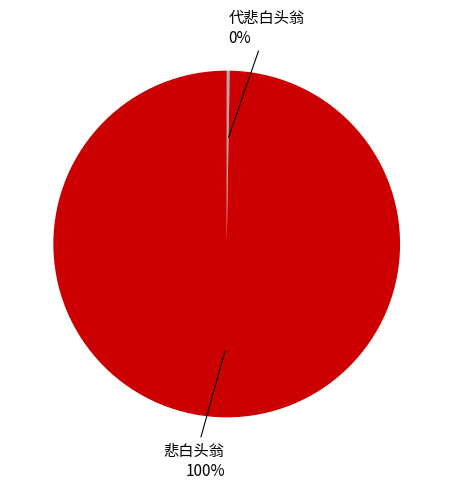

Does any single category account for the majority?

Yes